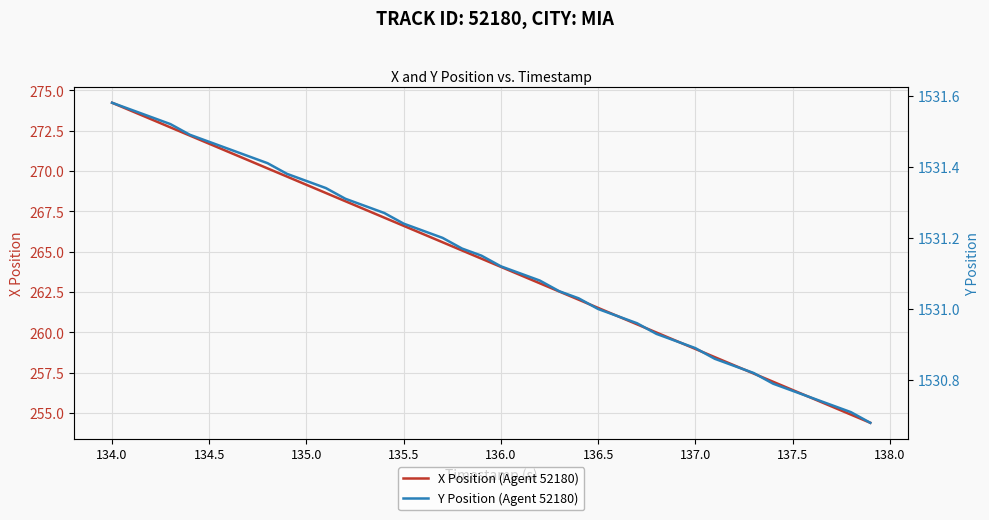

What is the sum of all X Position (Agent 52180) values?

10572.3